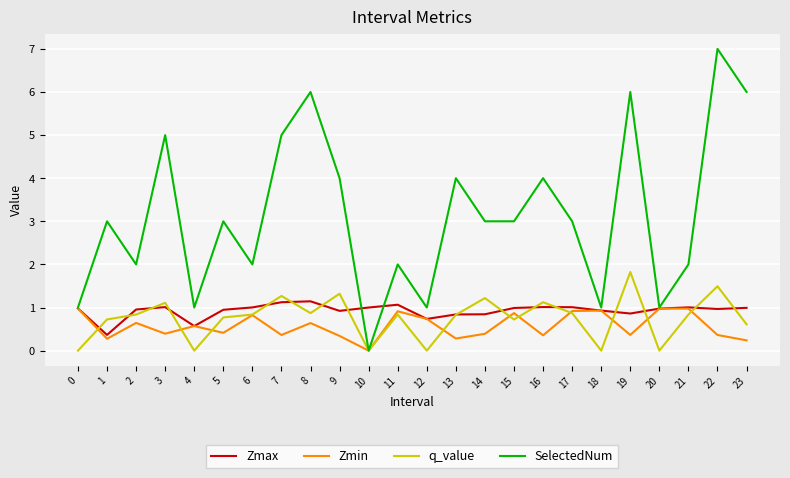

What are all the series names shown in the legend?

Zmax, Zmin, q_value, SelectedNum